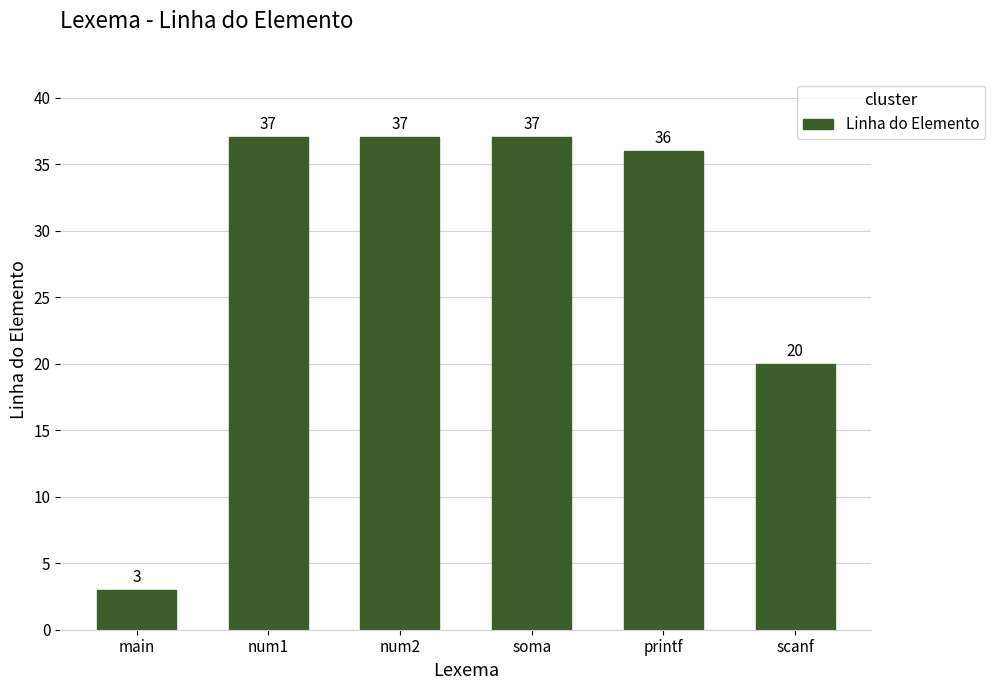

The chart shows a value of 36 at printf. True or false?

True